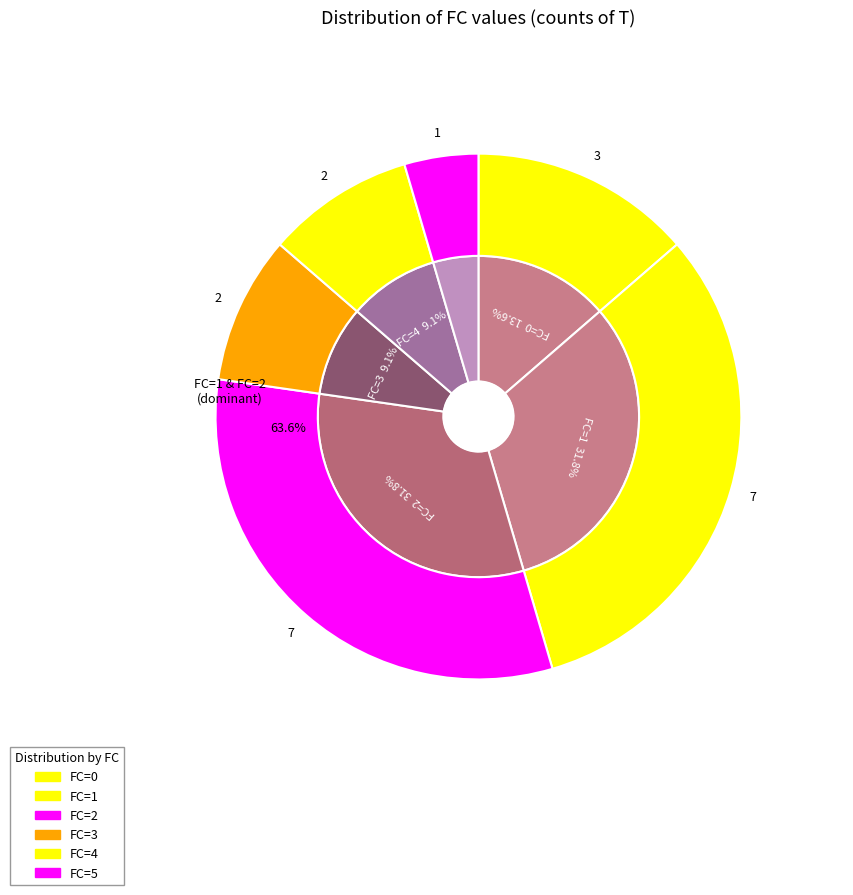

To the nearest percent, what is the combined percentage of FC_5 and FC_1?

36%